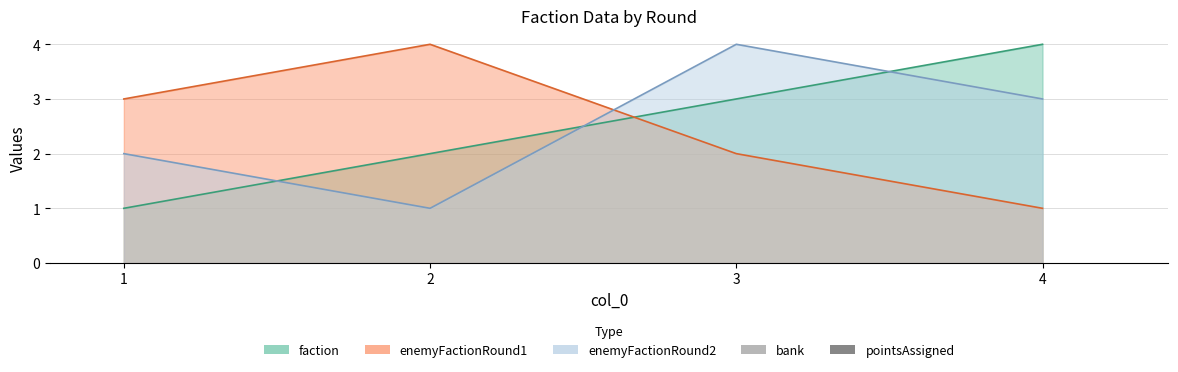

How many data points in enemyFactionRound2 are above 3?

1